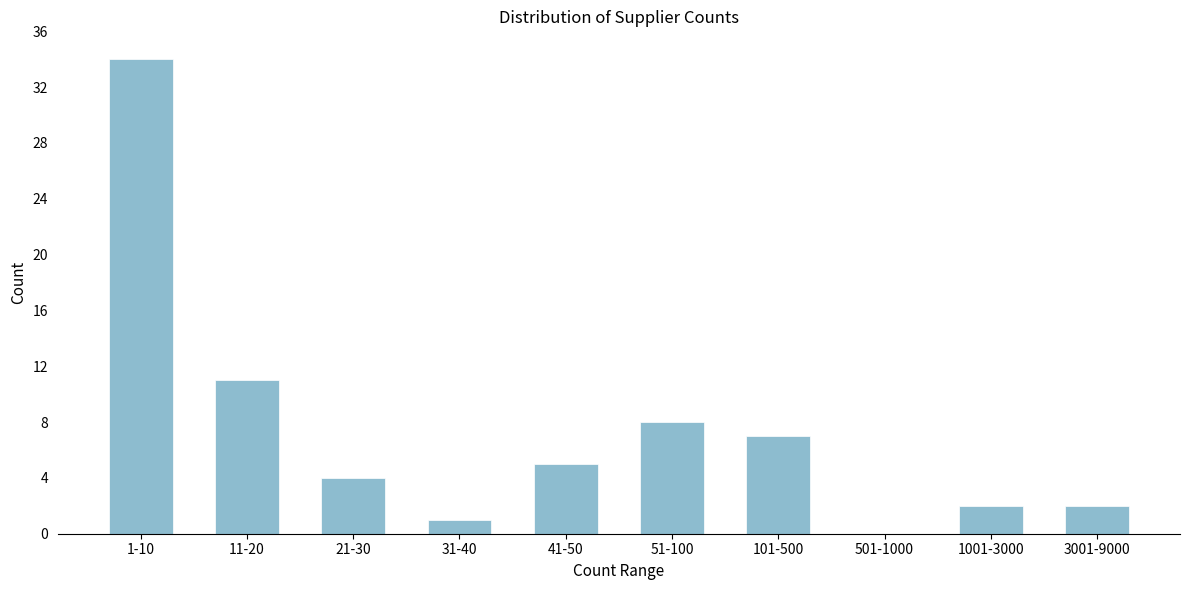

Reading right to left, transcribe all the data shown in this chart.

3001-9000=2	1001-3000=2	501-1000=0	101-500=7	51-100=8	41-50=5	31-40=1	21-30=4	11-20=11	1-10=34